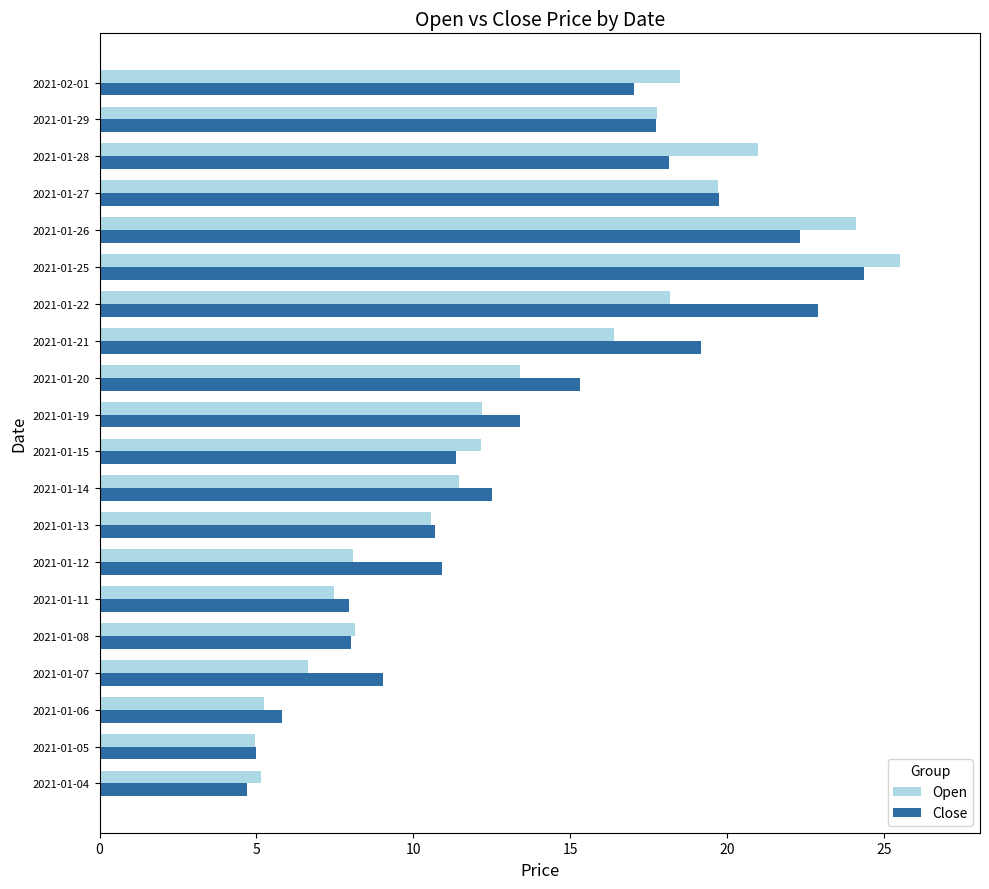

At which category does the chart reach its peak across all series?

2021-01-25